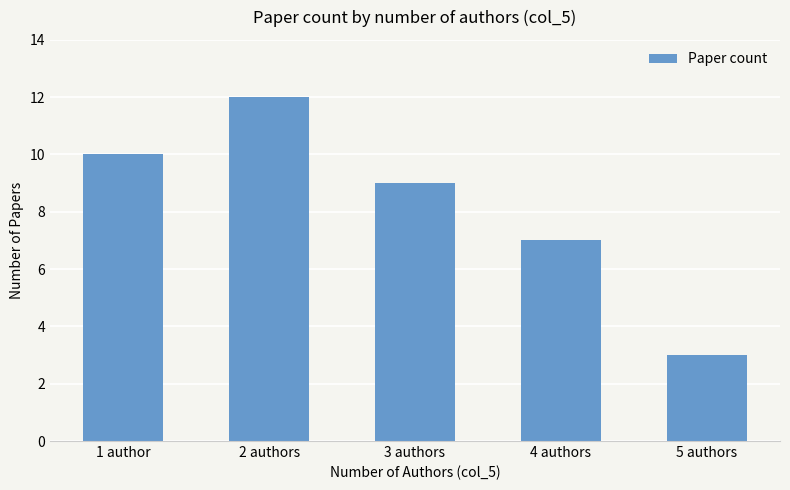

How many distinct data groups are displayed?

1